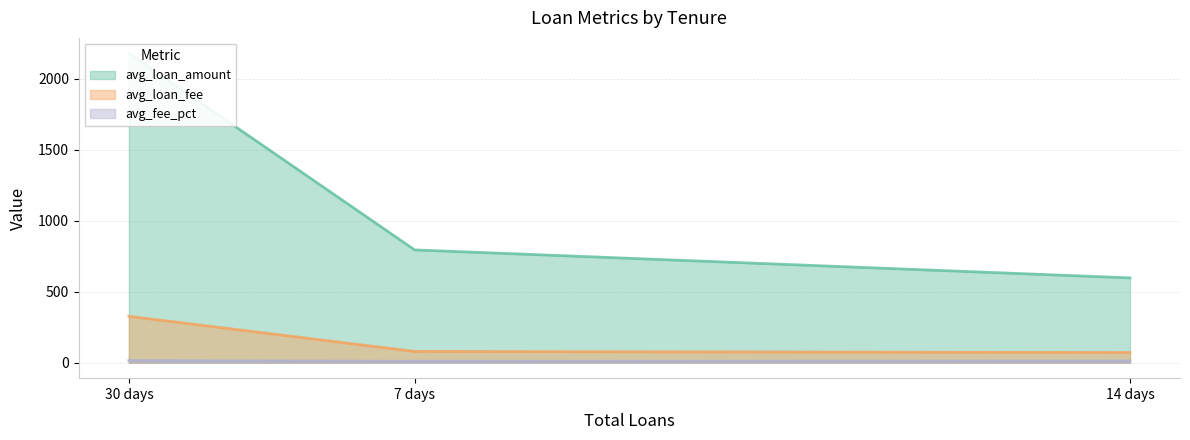

Is the value of avg_loan_fee at 30 days greater than the value of avg_fee_pct at 7 days?

Yes